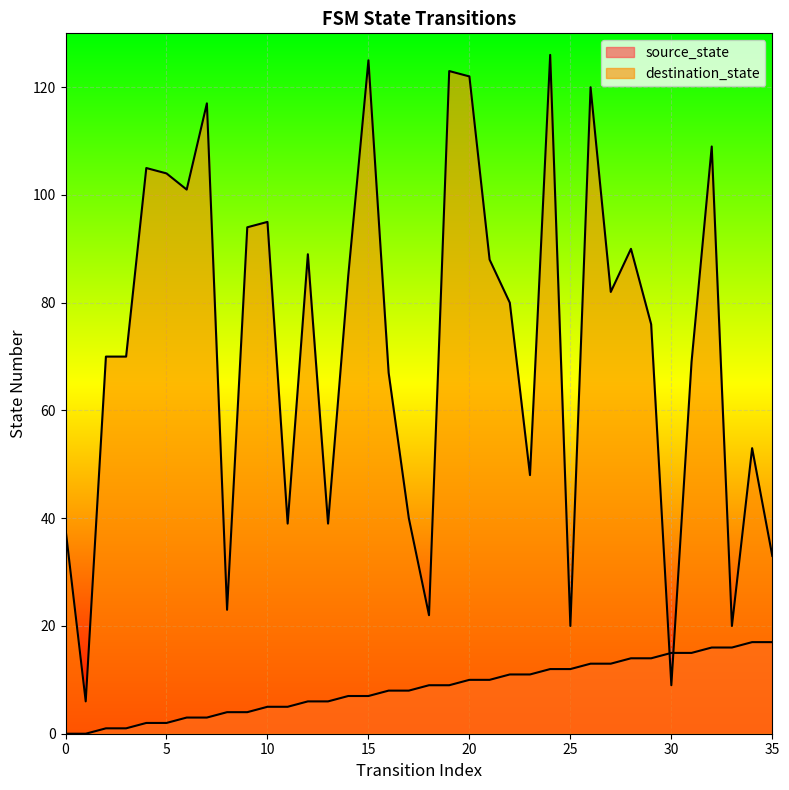

Is the value of source_state at 2 greater than the value of destination_state at 14?

No